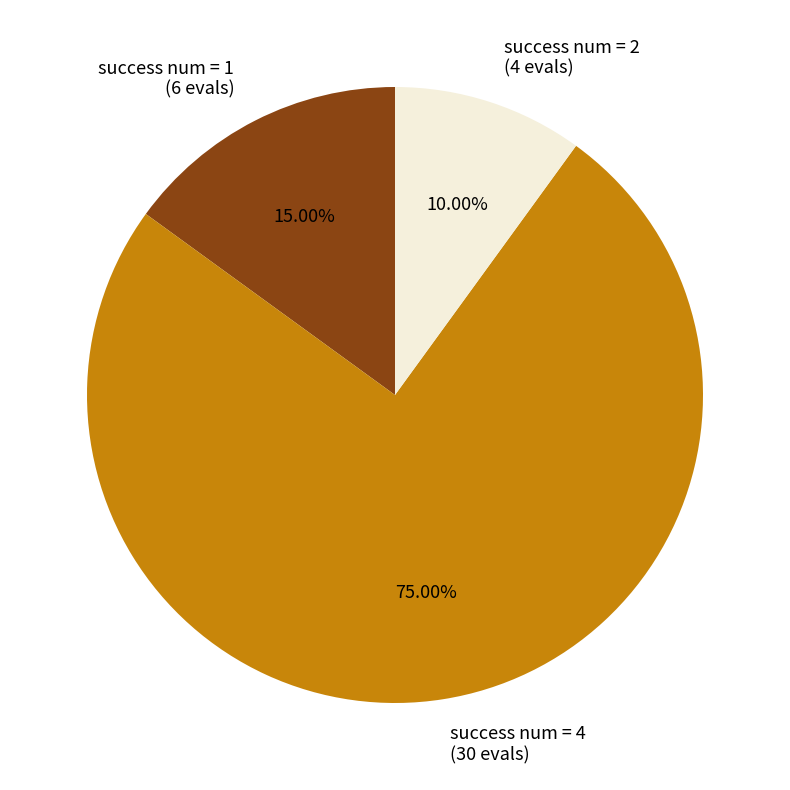

Which slice is the largest?

success num = 4 (30 evals)